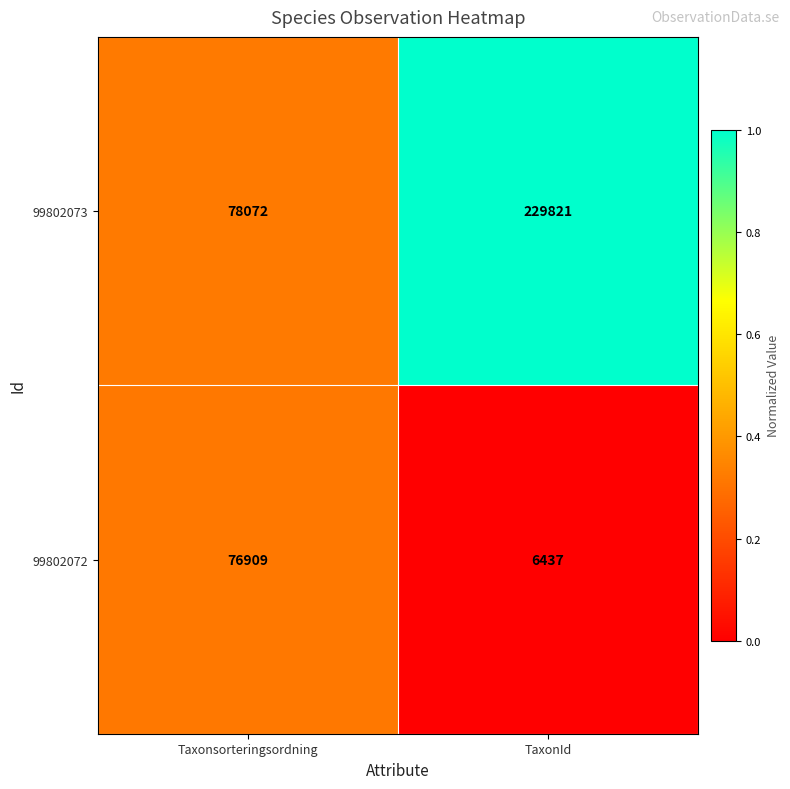

What is the maximum value for 99802072?

76909